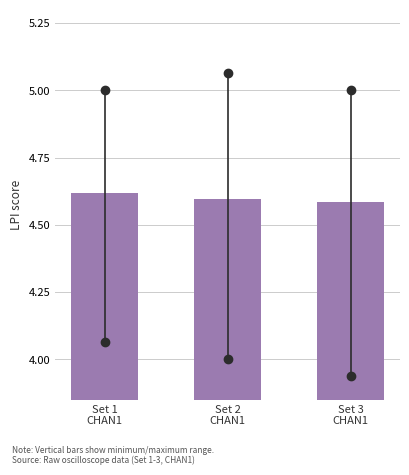

What is the sum of all values?

13.8